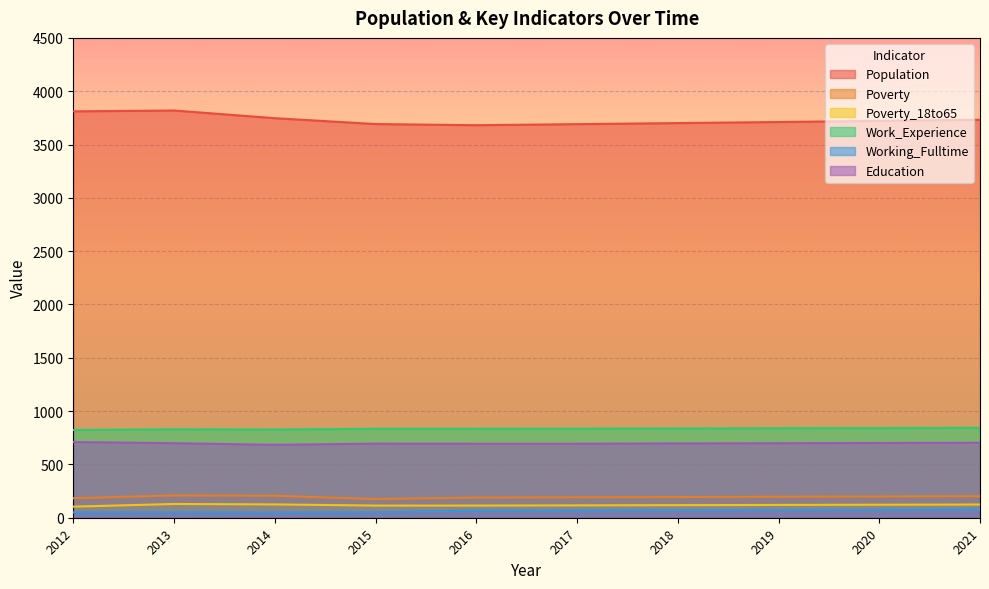

List the labels in order of Population value, largest first.

2013, 2012, 2014, 2021, 2020, 2019, 2018, 2015, 2017, 2016